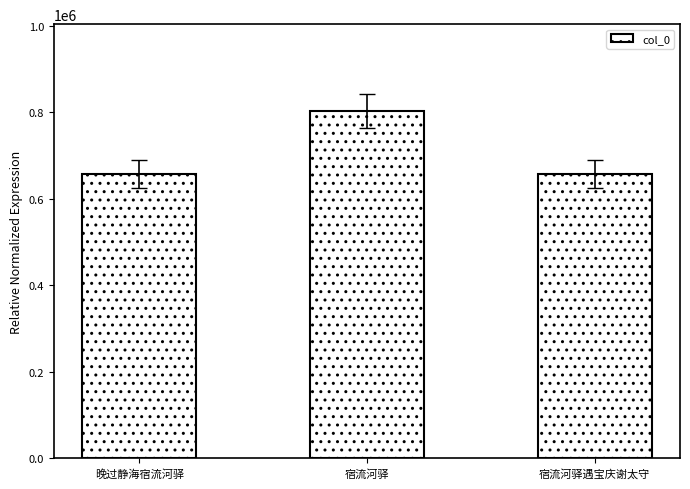

What is the difference between the values at 宿流河驿 and 晚过静海宿流河驿?

146206